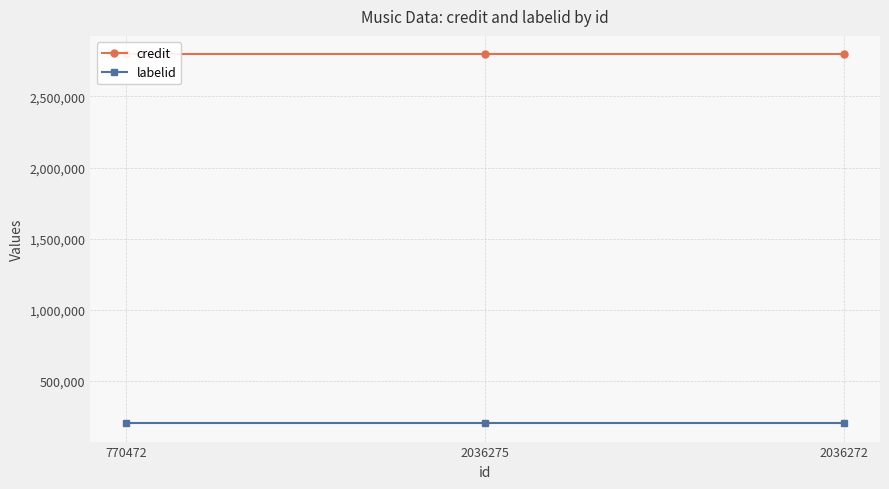

What is the sum of all credit values?

8389635